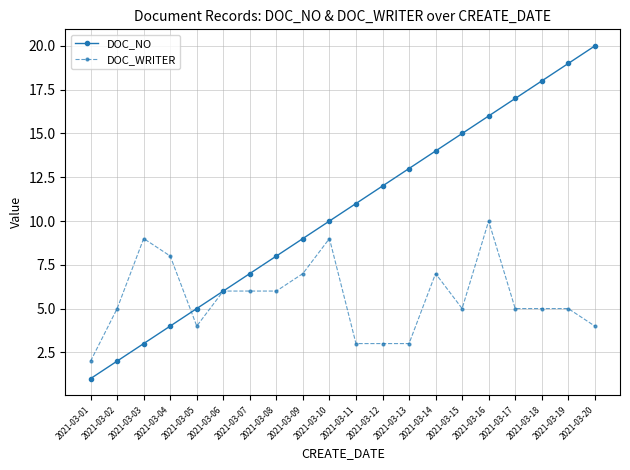

What is the sum of the DOC_NO values at 2021-03-16 and 2021-03-13?

29